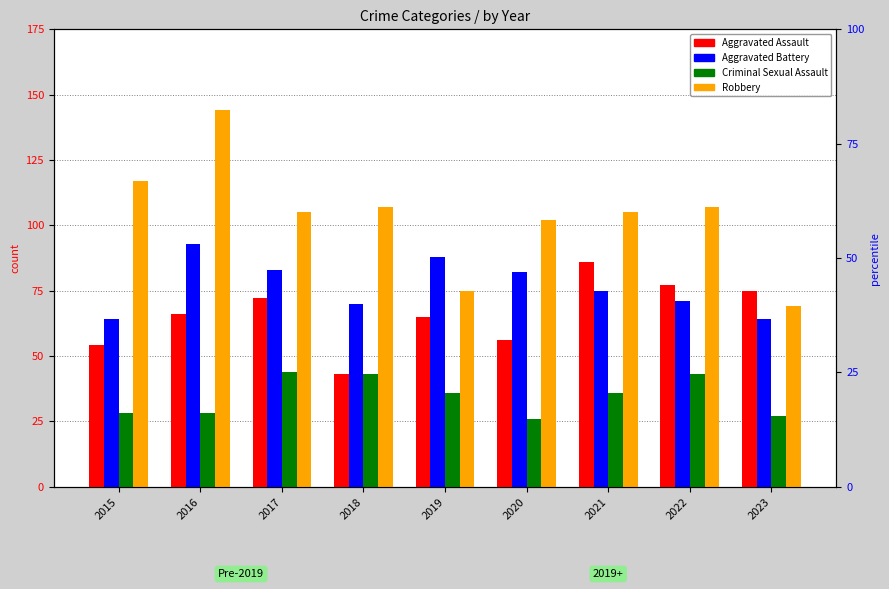

Does the chart contain stacked bars?

No